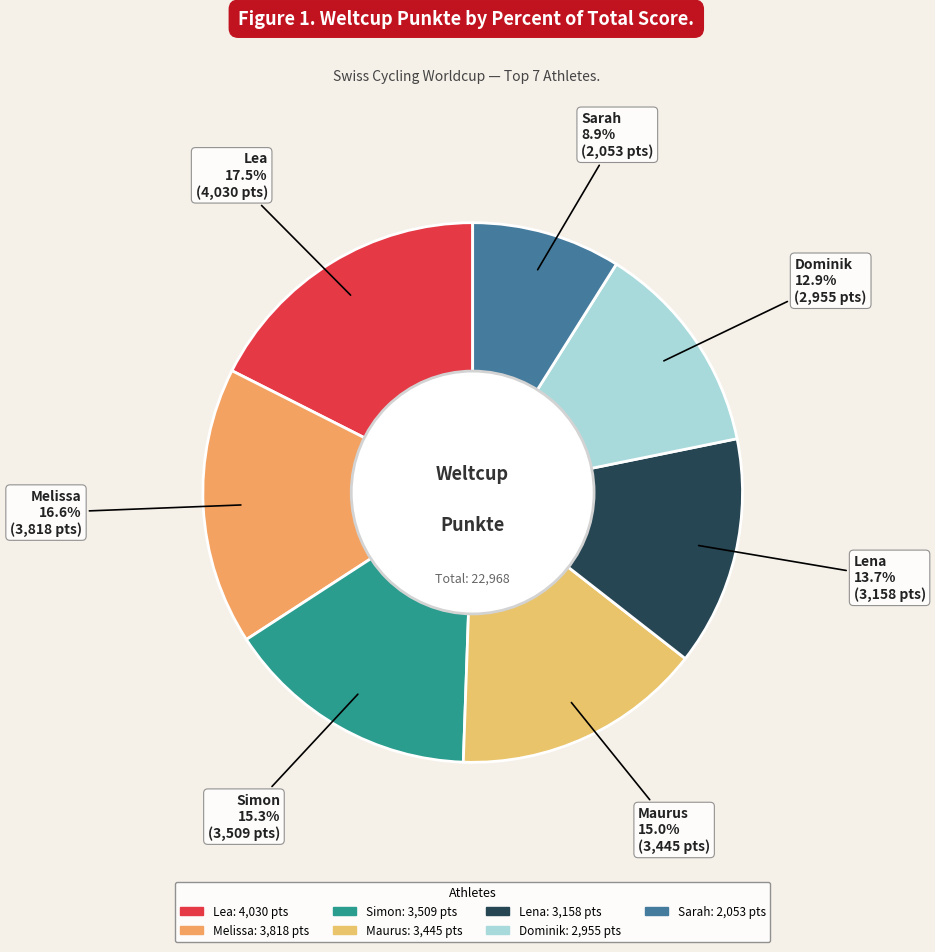

Which category has the biggest portion of the pie?

Lea